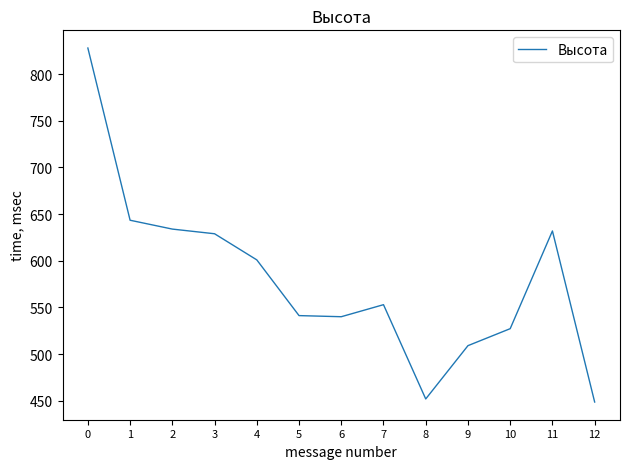

What is the difference between the maximum and minimum values?

379.3